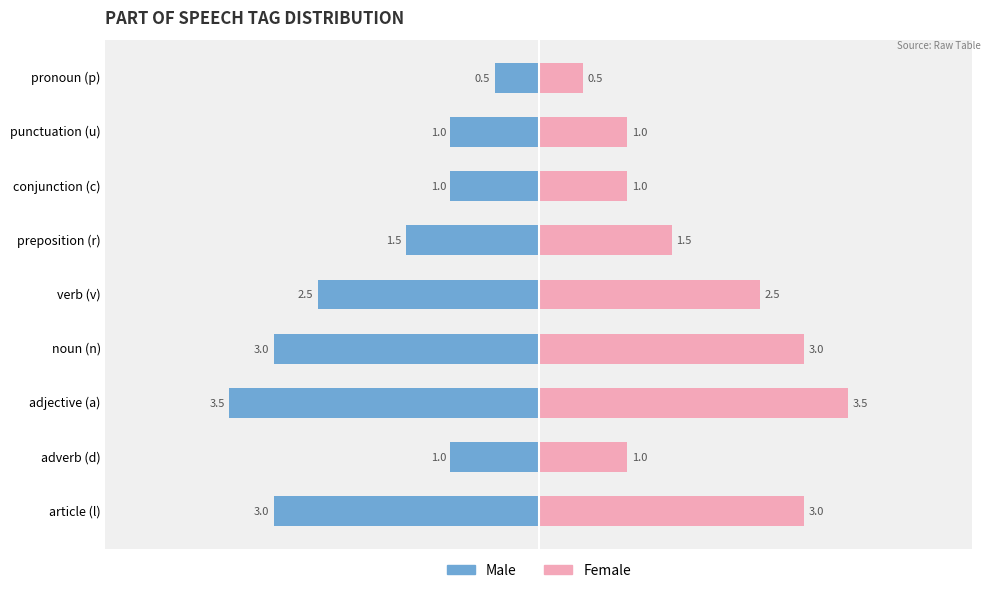

Count the number of data series in this chart.

2